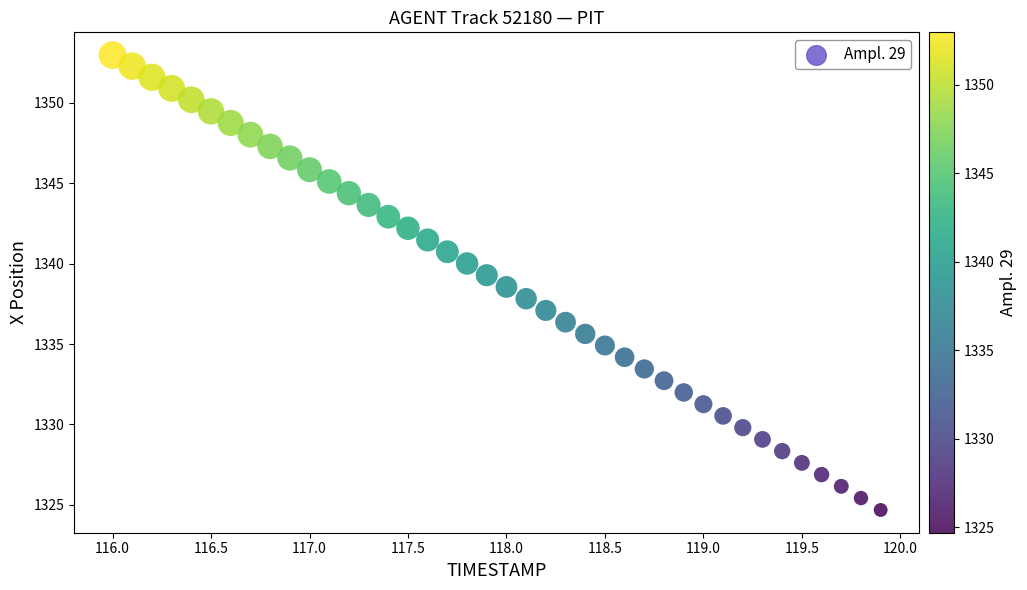

What is the range of X values (max minus min)?

3.9